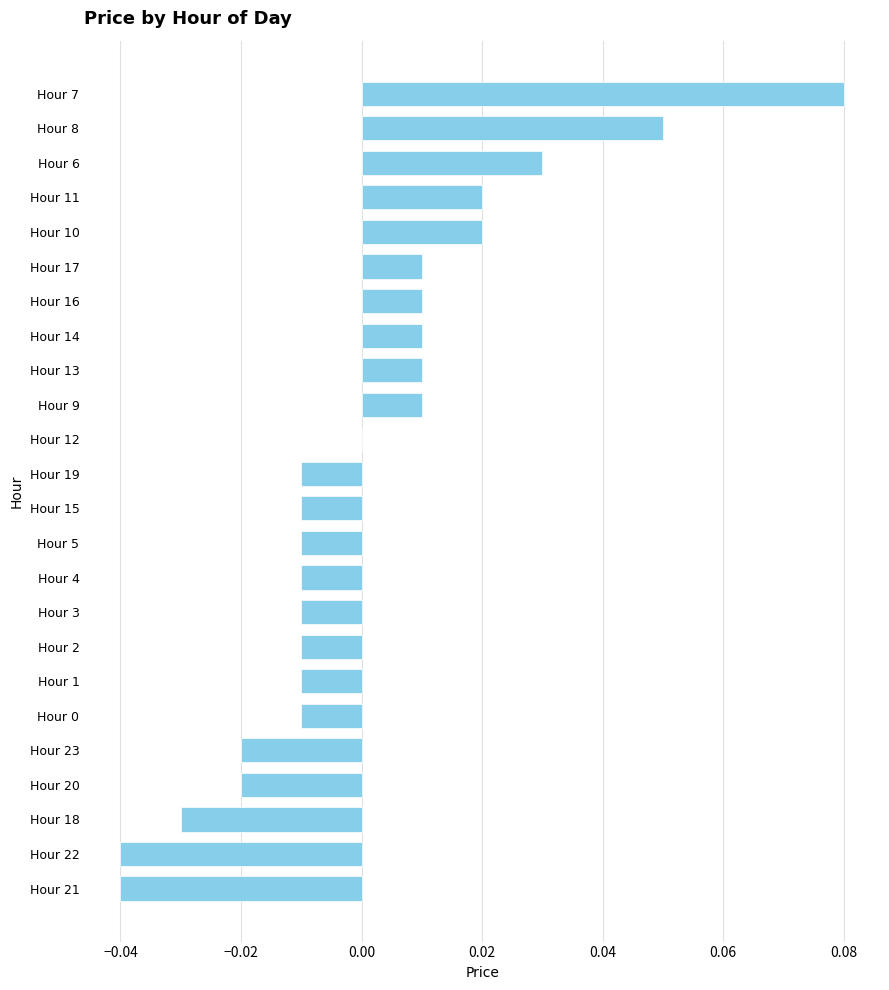

Between Hour 9 and Hour 2, which is larger?

Hour 9